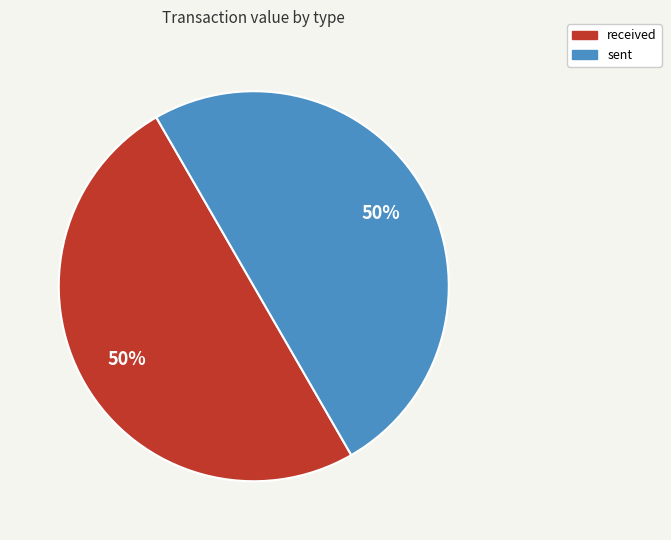

To the nearest percent, what portion does sent represent?

50%